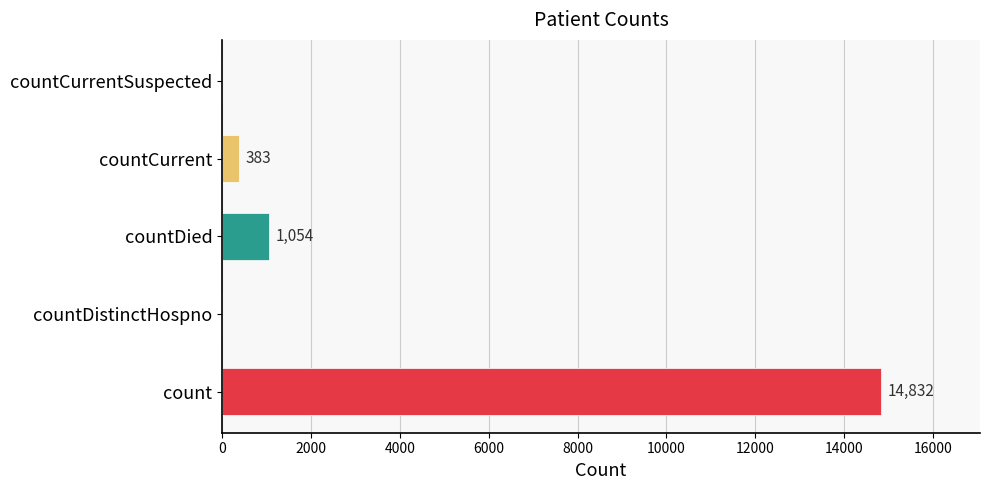

Reading bottom to top, transcribe all the data shown in this chart.

count=14832	countDistinctHospno=0	countDied=1054	countCurrent=383	countCurrentSuspected=0